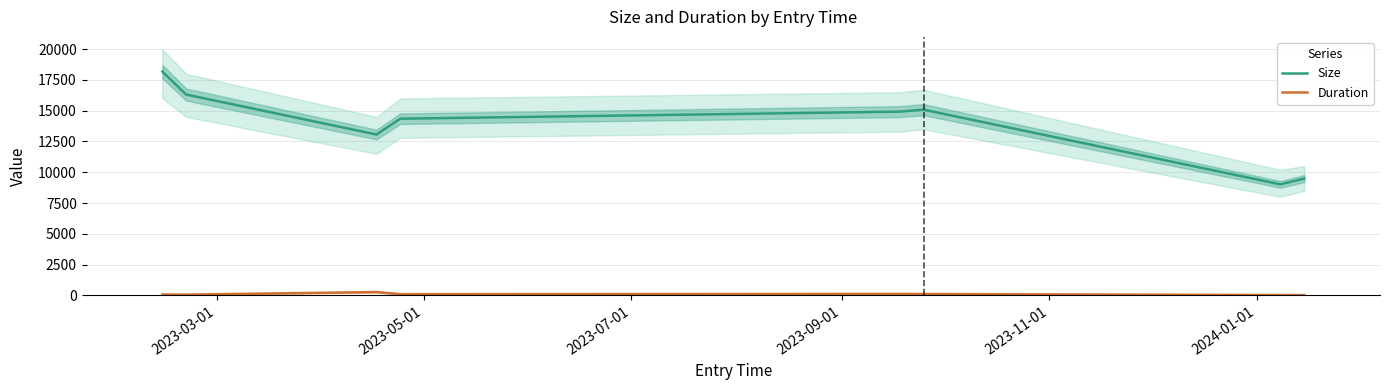

What is the difference between the maximum and minimum values in the Size series?

9164